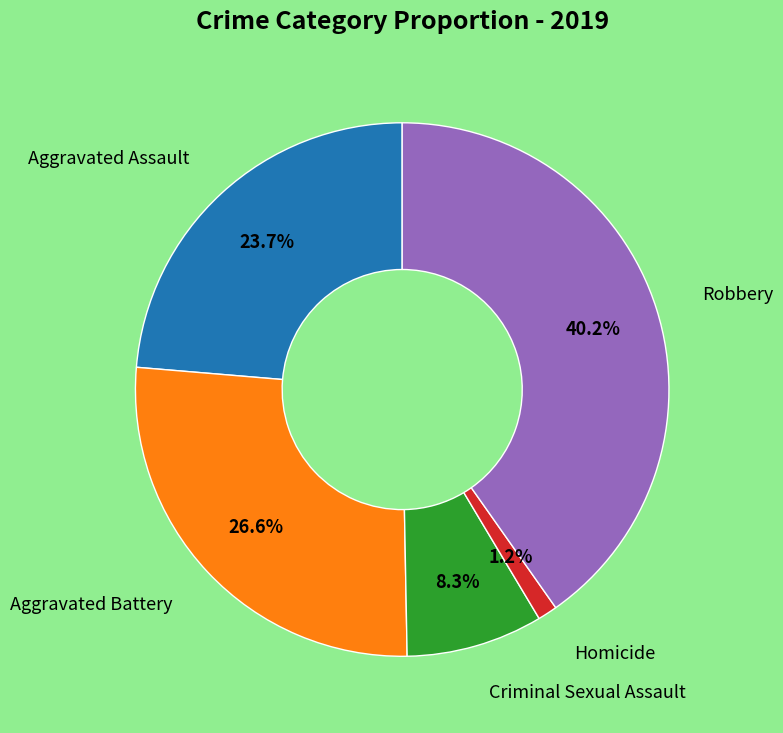

Is there a majority slice in this chart?

No